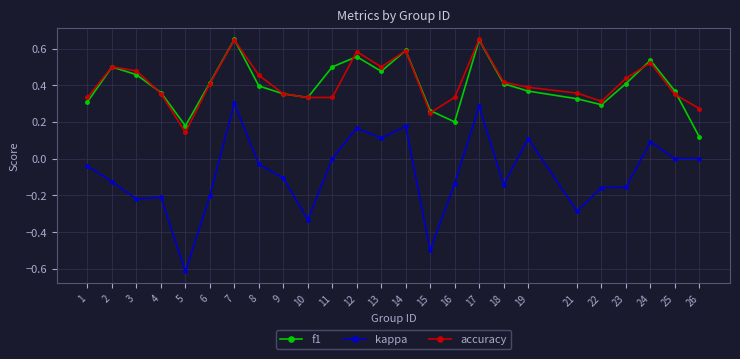

How many lines are shown in the chart?

3